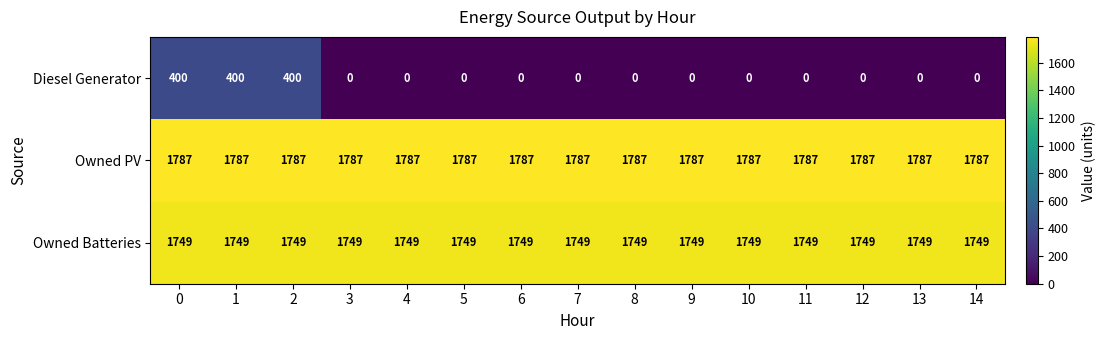

What is the average value of the Owned Batteries series?

1749